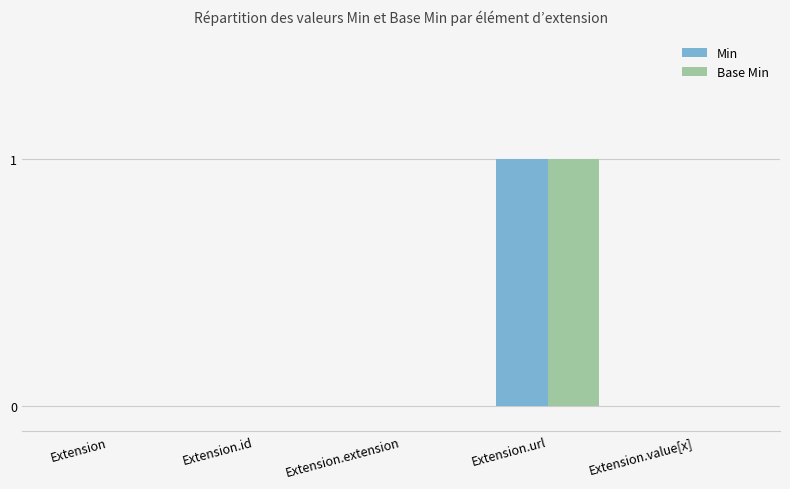

The value of Min at Extension is 0. True or false?

True